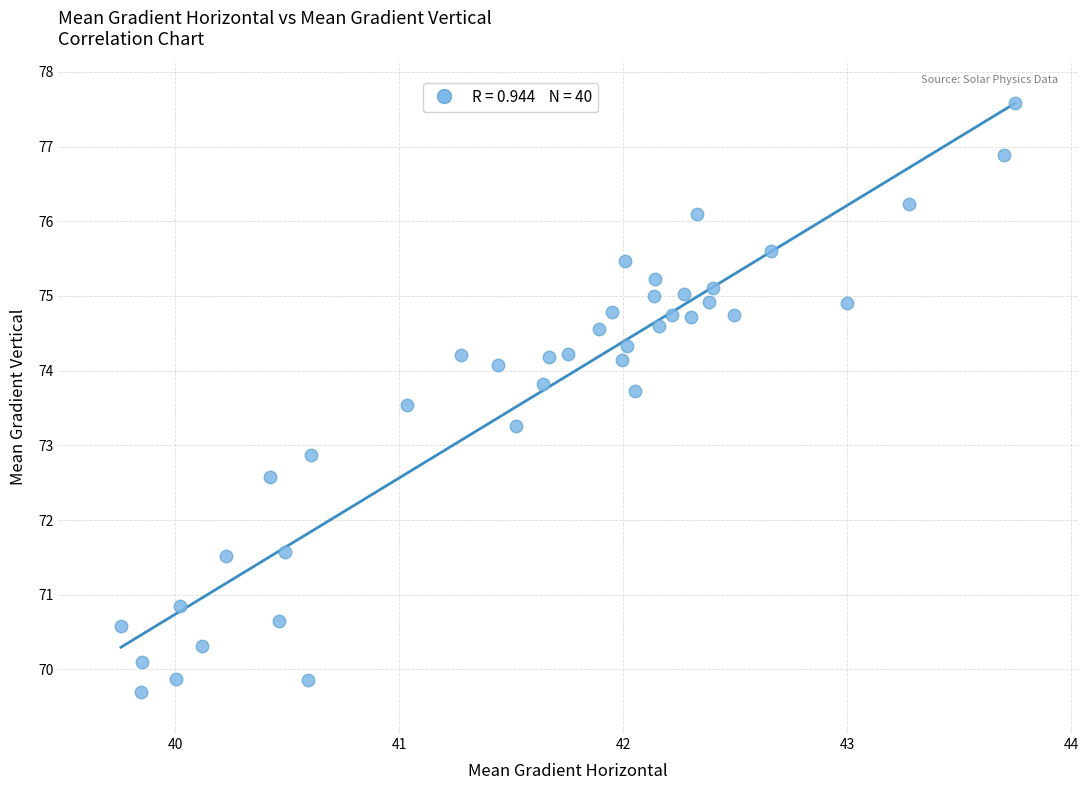

What Y value in the scatter plot is closest to 73?

72.9